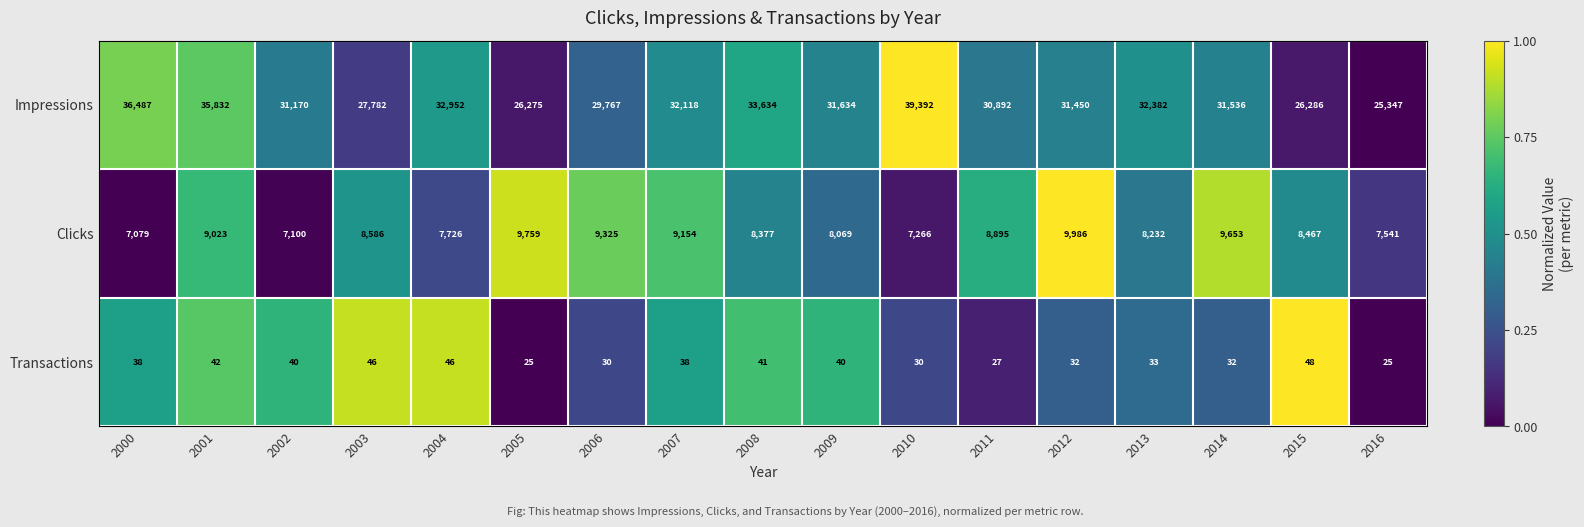

The value of Transactions at 2000 is 63. True or false?

False